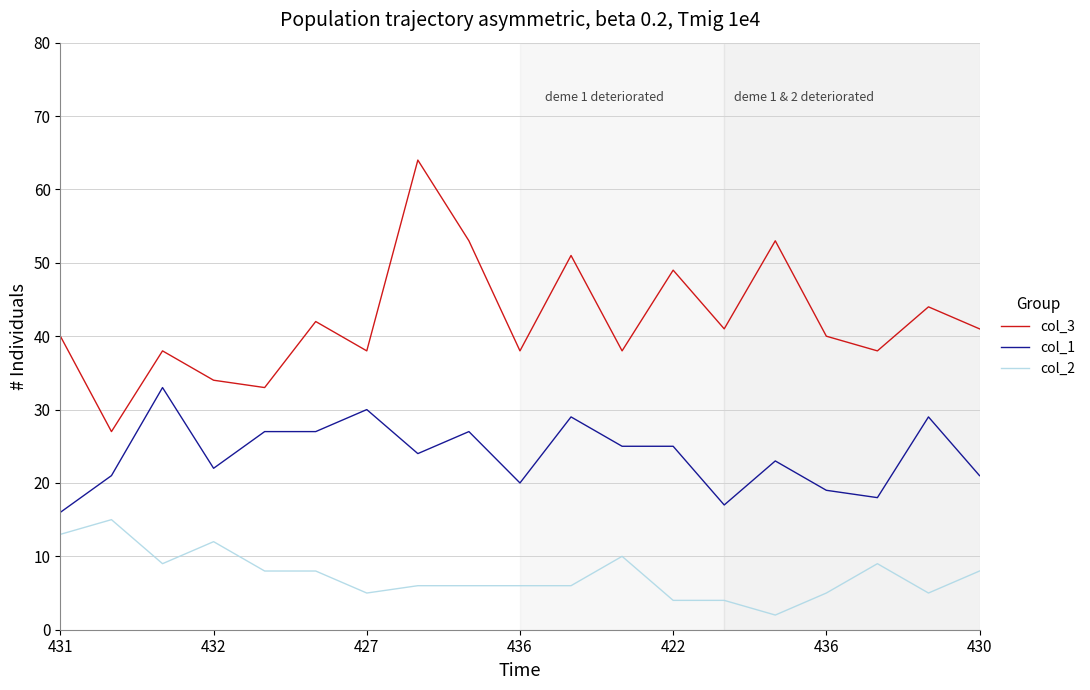

Which series has the widest spread of values?

col_3